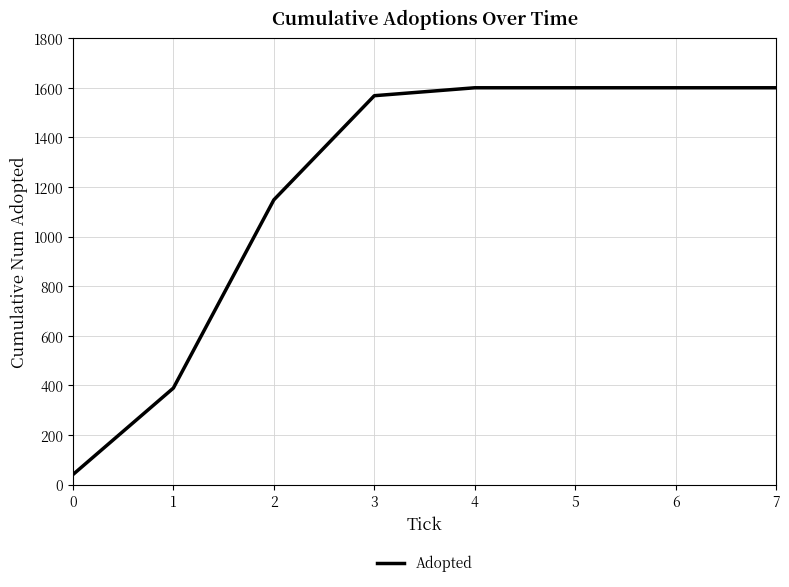

What is the difference between the second highest and minimum values?

1560